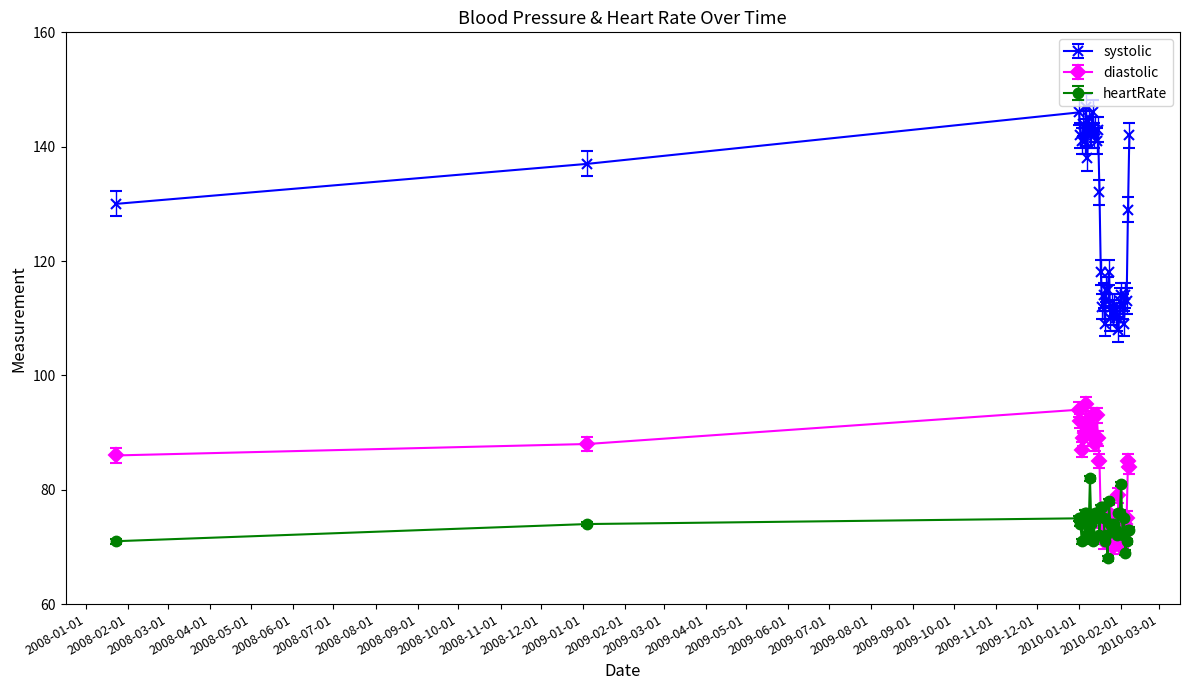

True or false: diastolic and systolic cross at least once.

False